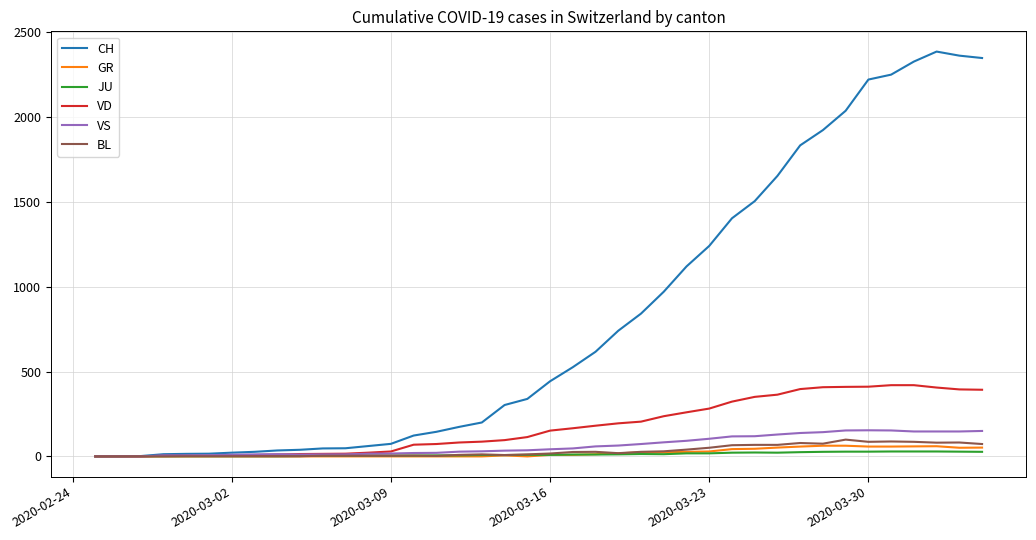

Which series has the largest total across all categories?

CH